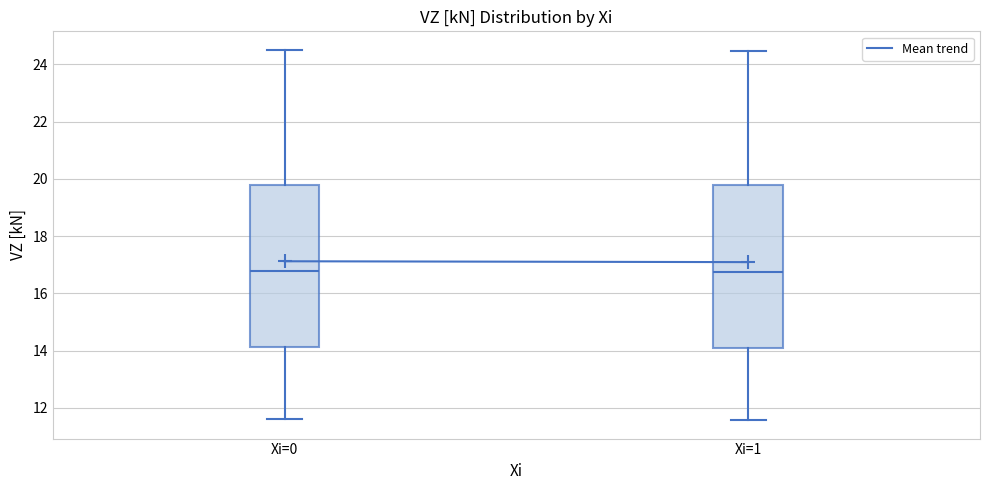

Where does the lower whisker of the box for Xi=1 end on the y-axis? The values are not printed on the chart, so give them approximately, as read against the axis.

11.6